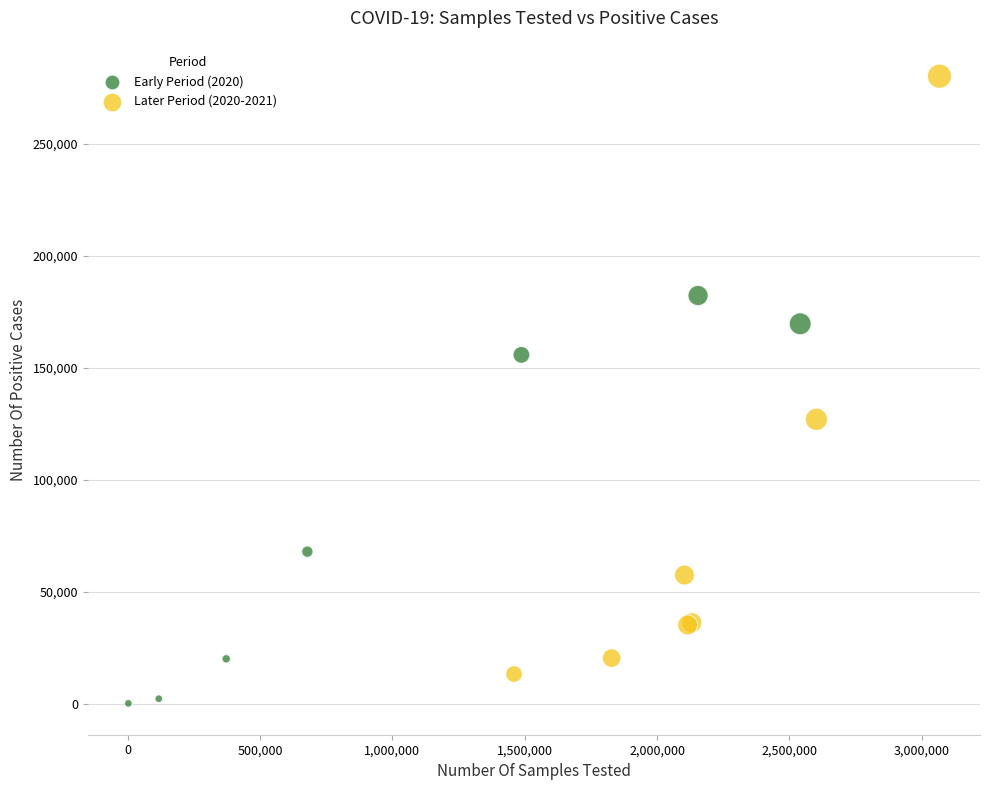

Which series reaches the maximum Y coordinate?

Later Period (2020-2021)